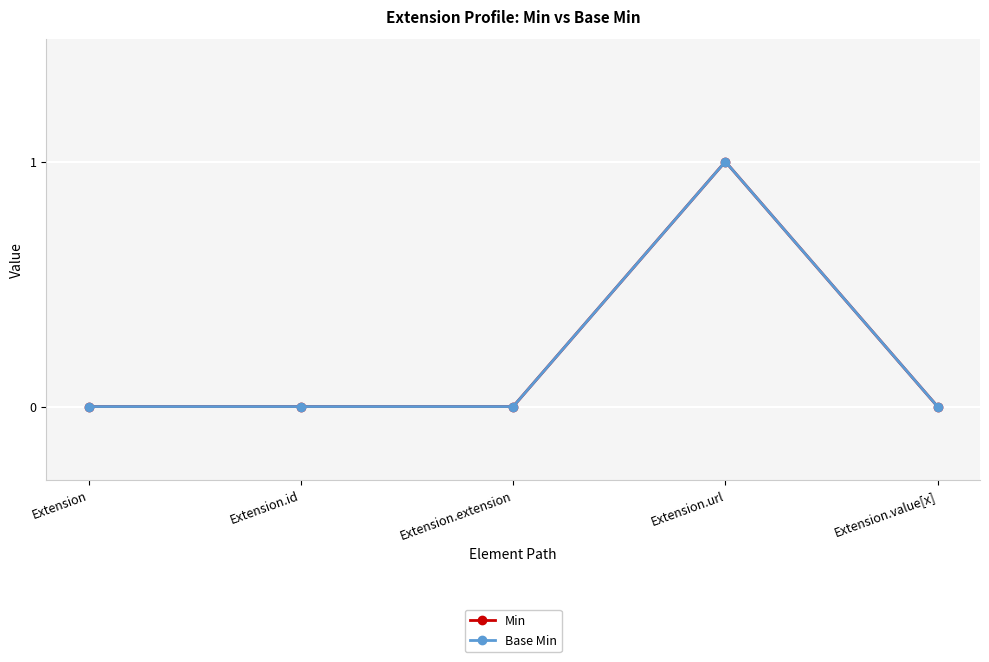

At which label does Min reach its minimum?

Extension